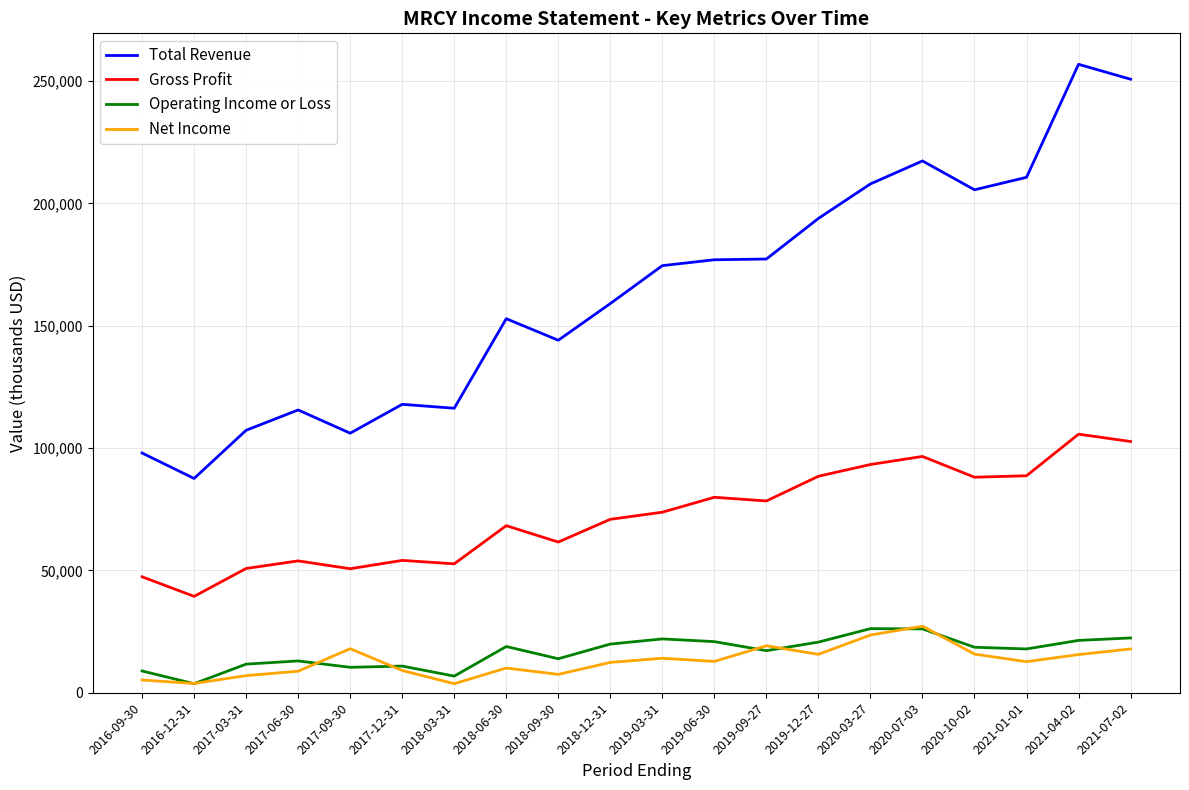

True or false: Gross Profit and Net Income cross at least once.

False